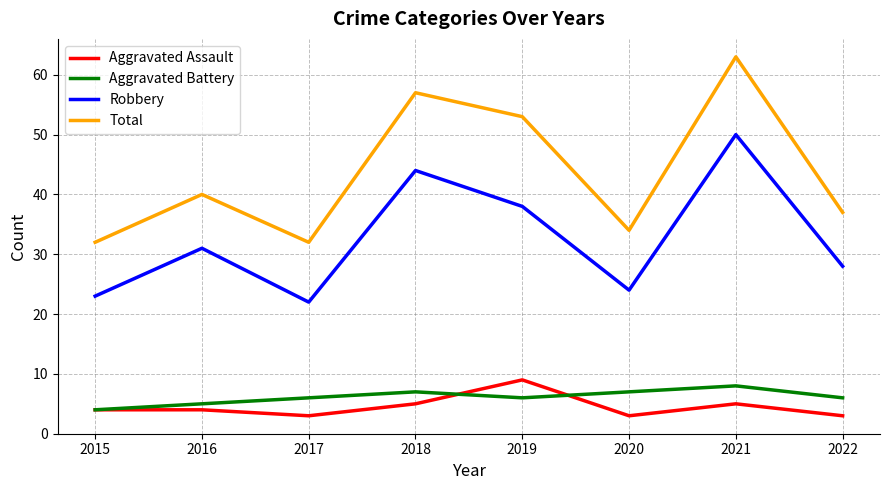

At which label is Total closest to 47?

2019